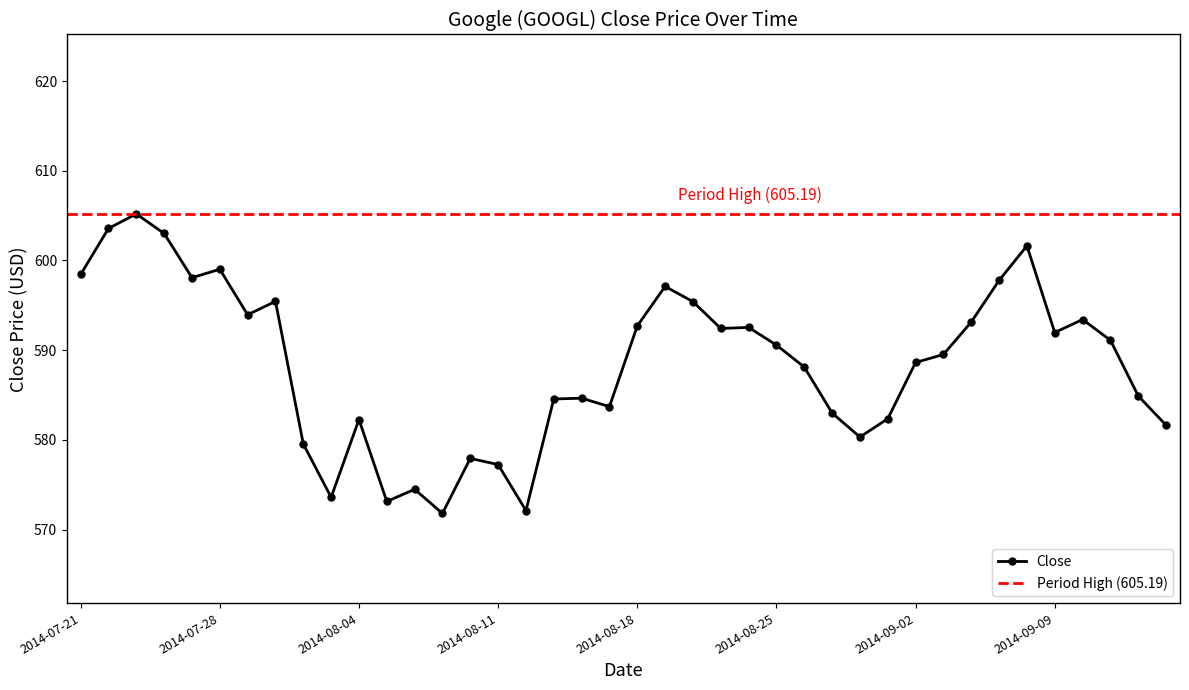

Which label corresponds to the smallest value in the chart?

2014-08-07